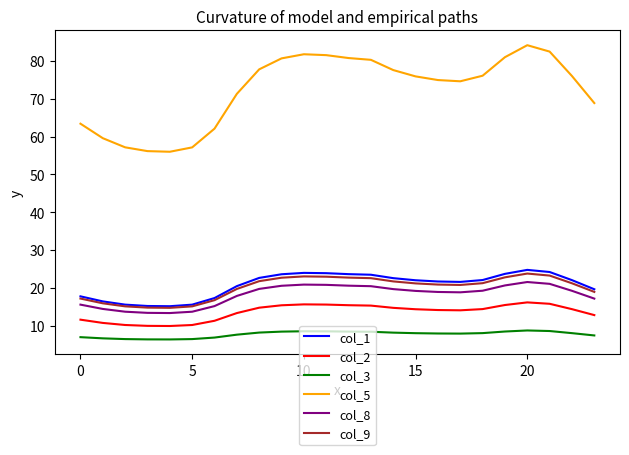

True or false: col_8 has more than 1 interior local peaks.

True